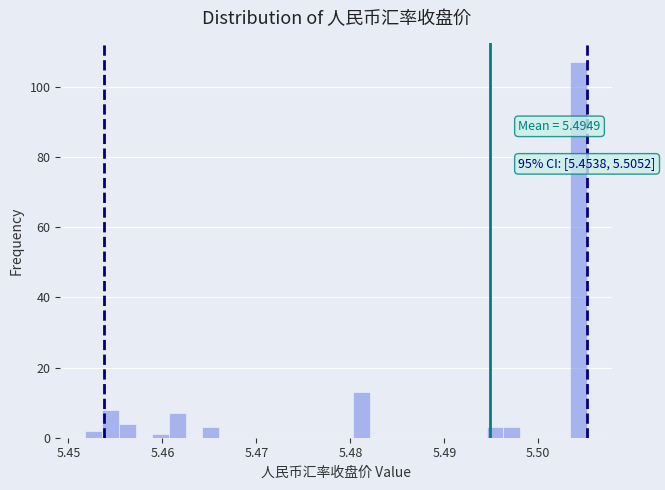

Around what value on the x-axis is the tallest bar? Give the approximate position of its centre, as read against the axis.

5.504